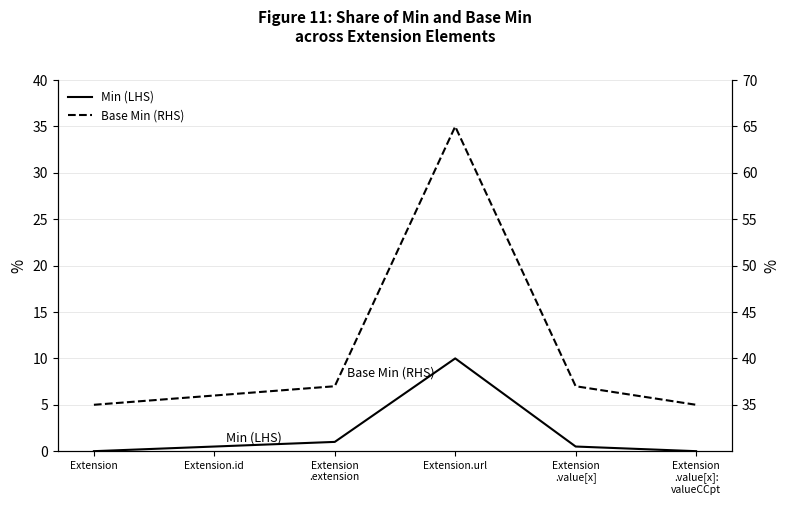

Count the number of categories in the chart.

6